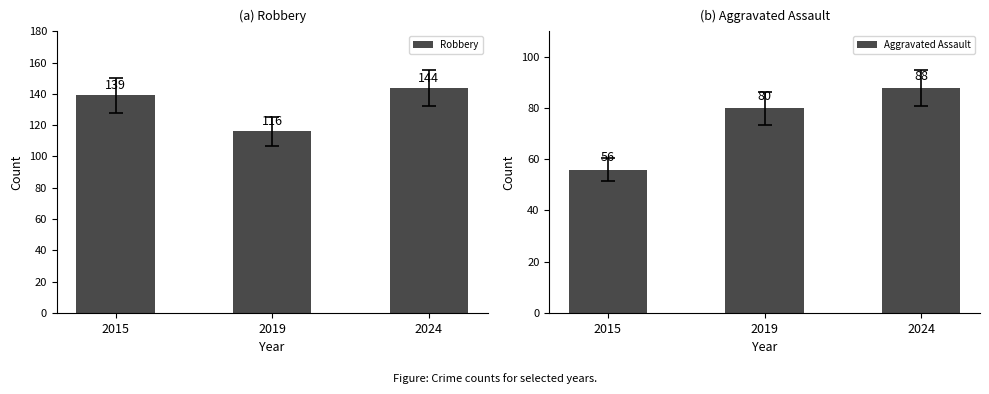

List the series in order of their peak value, highest first.

Robbery, Aggravated Assault